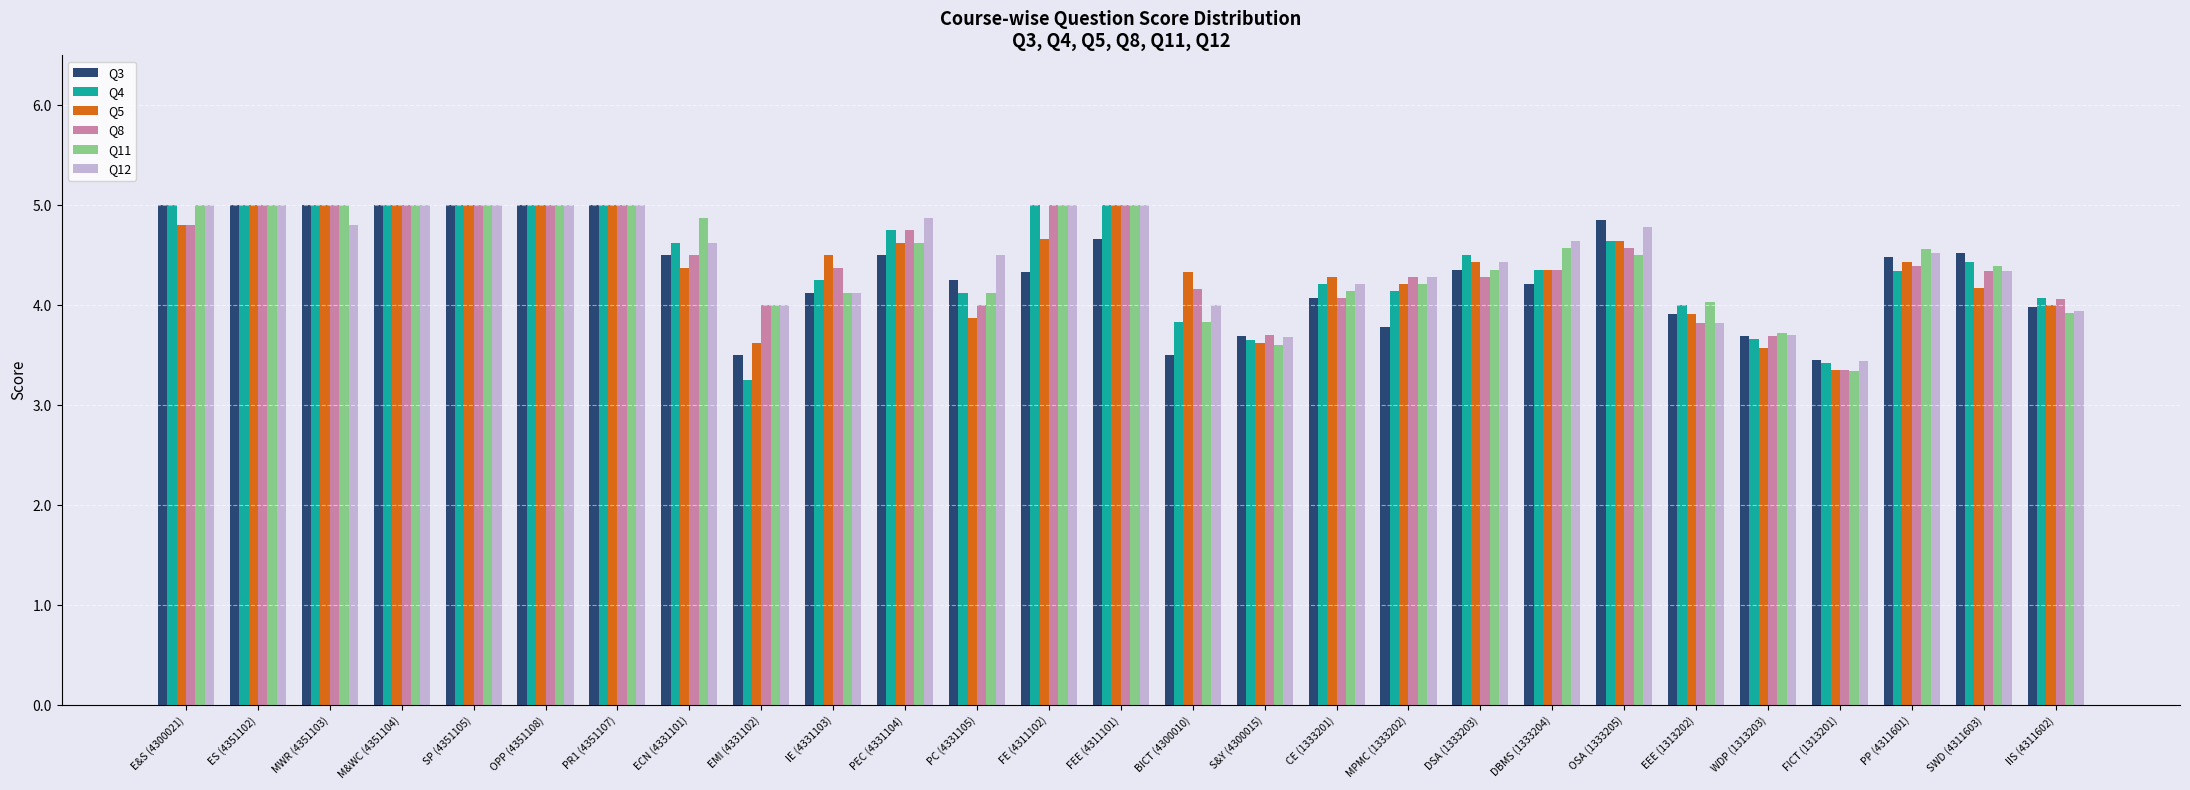

Which series changed the most between PEC (4331104) and FICT (1313201)?

Q12